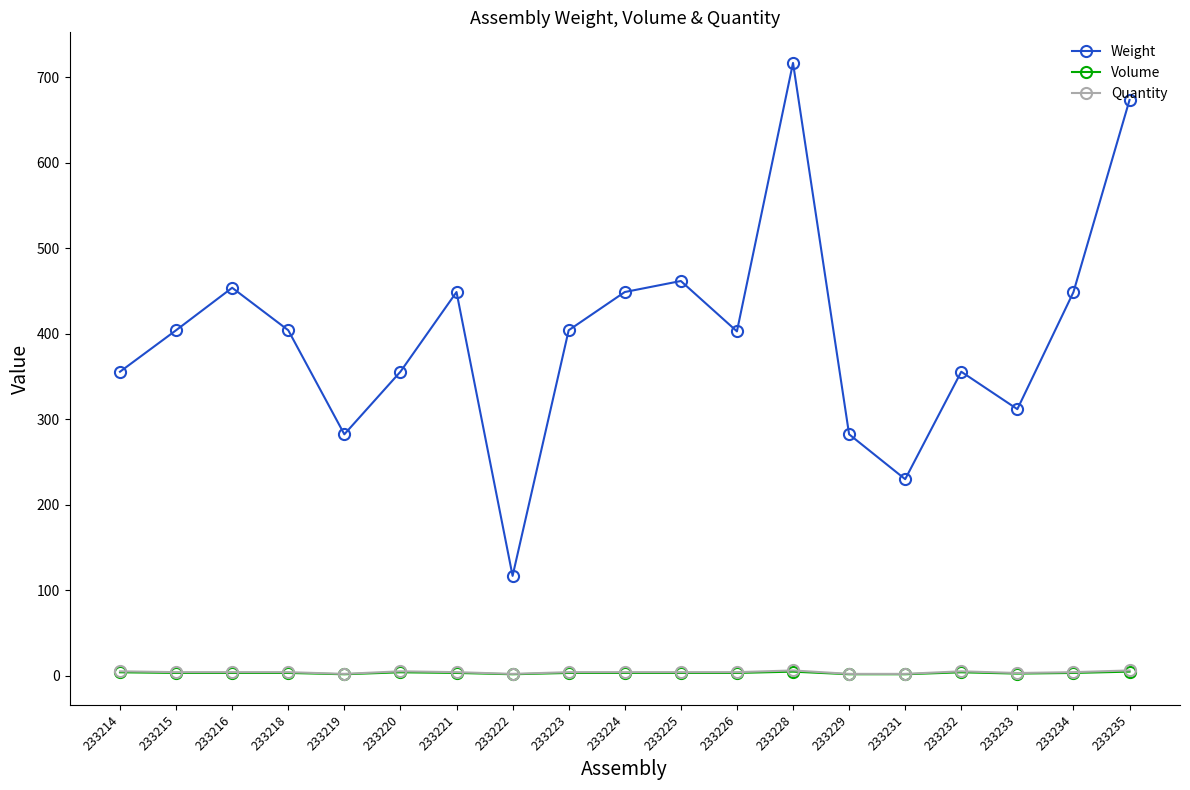

Is the value of Weight at 233222 greater than the value of Quantity at 233231?

Yes